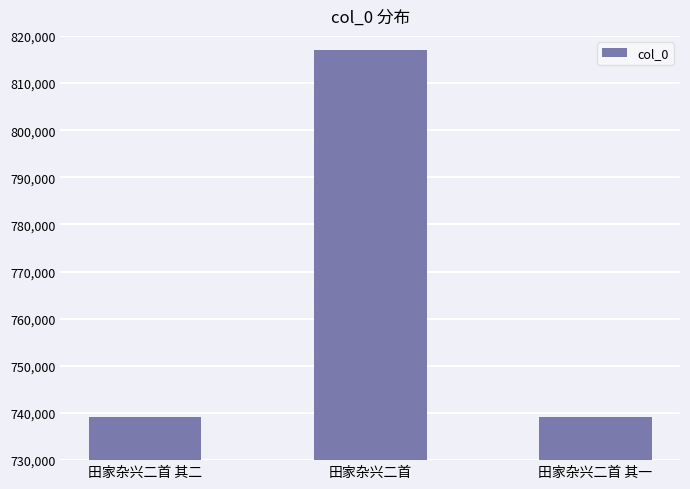

What position from the right is 田家杂兴二首?

2